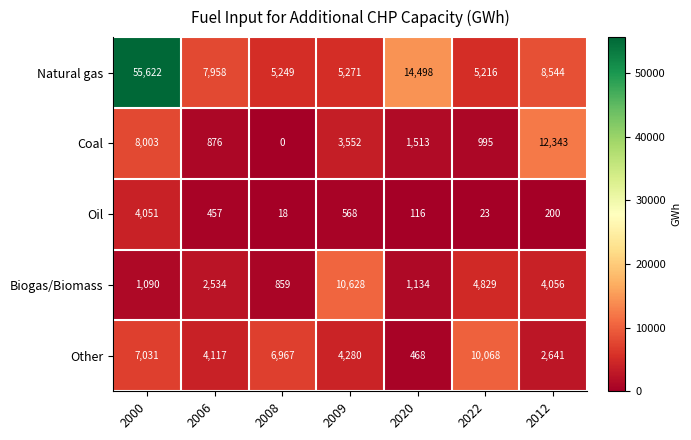

Is it true that Coal equals 5799 at 2008?

False